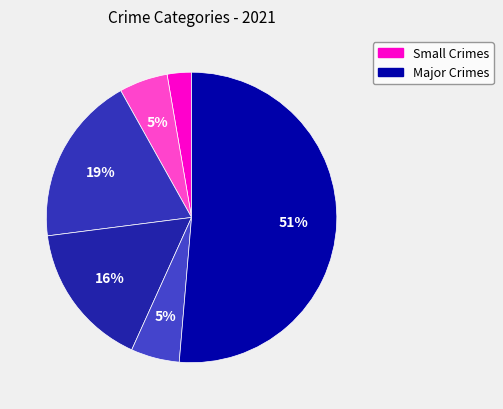

How many segments does this pie chart have?

6